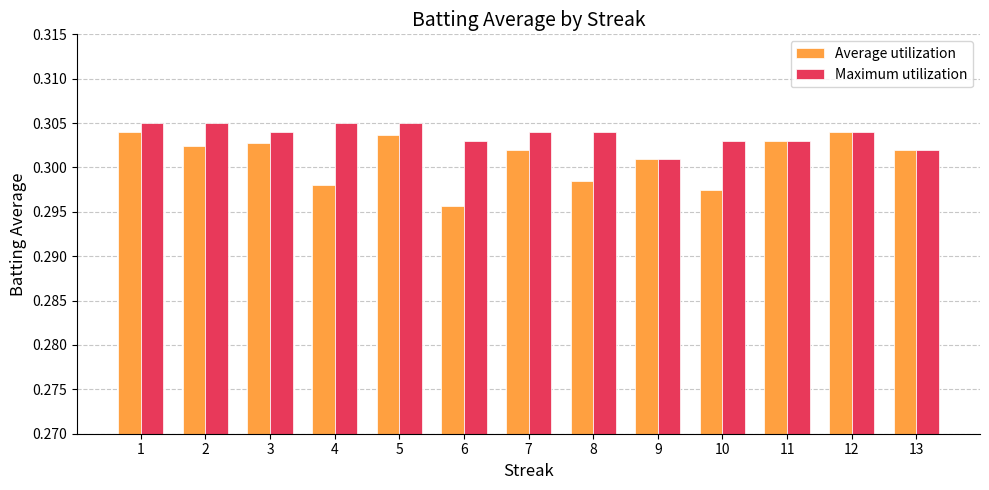

What is the sum of all Average utilization values?

3.9